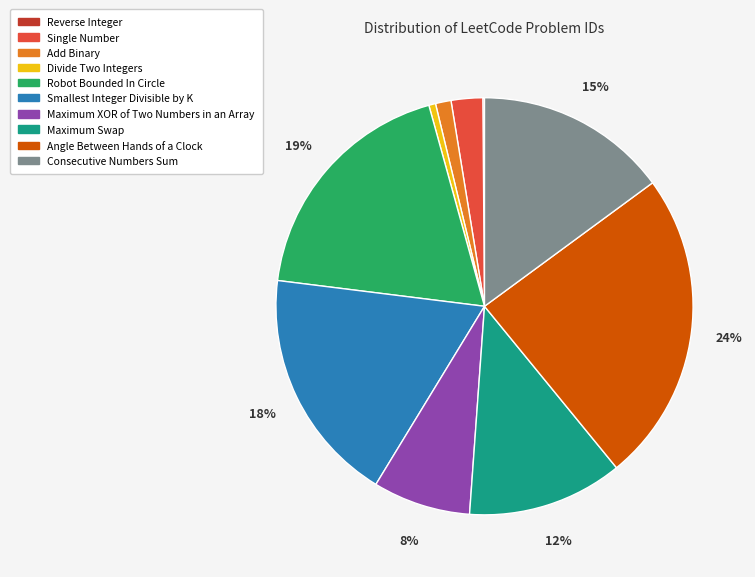

What percentage is the Angle Between Hands of a Clock slice, to the nearest percent?

24%